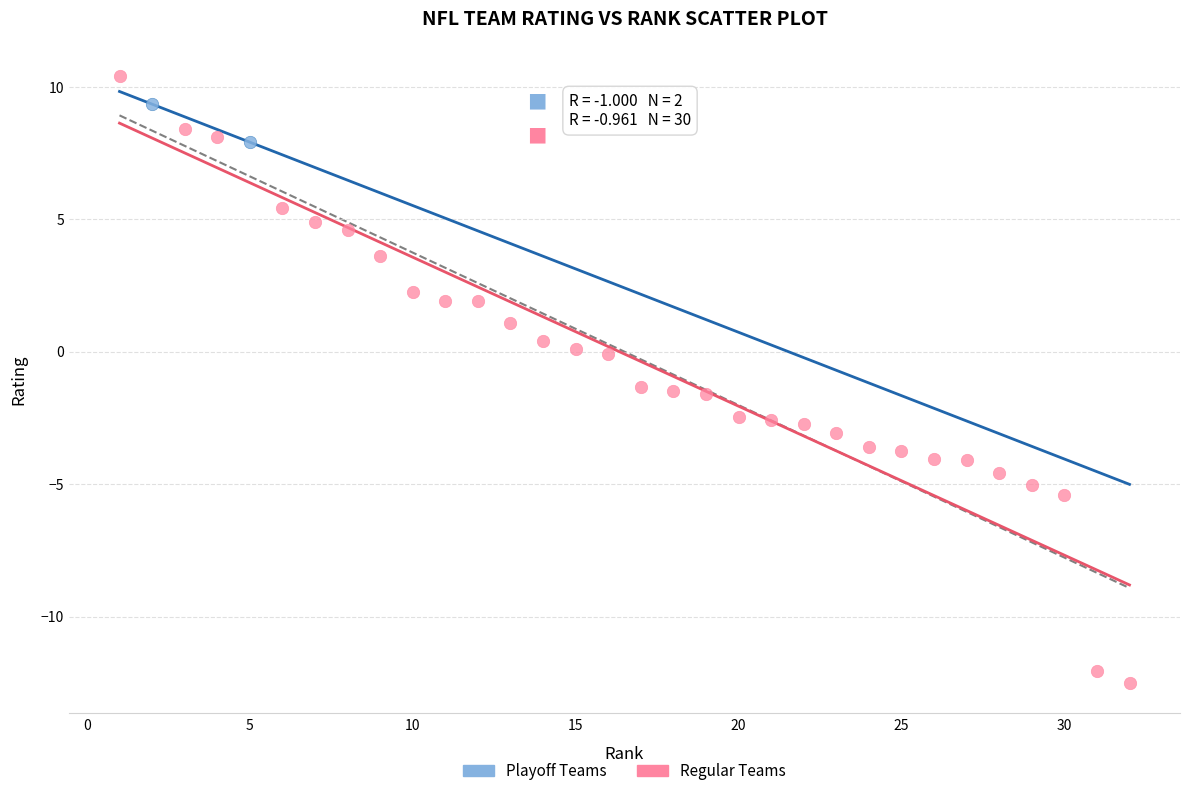

Which series reaches the maximum Y coordinate?

Regular Teams